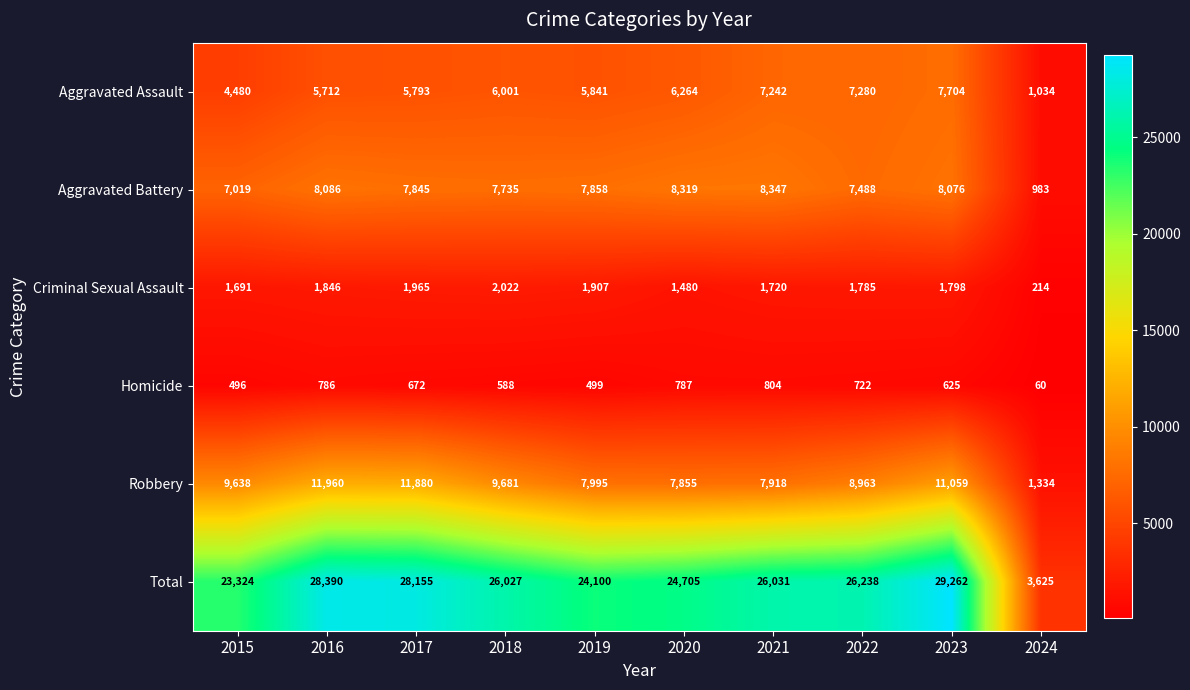

At which label does Robbery reach its minimum?

2024